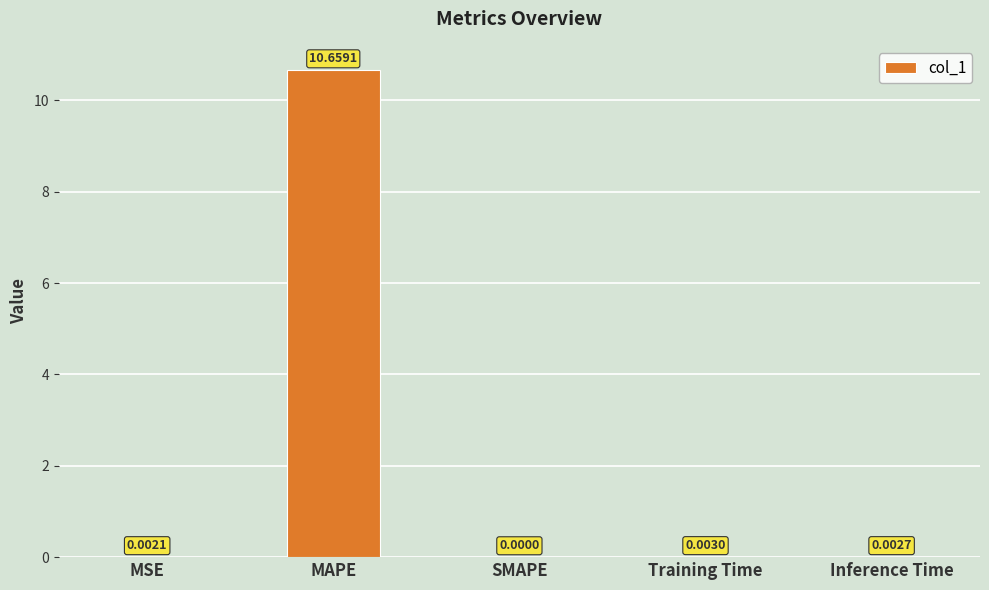

At which label is the value closest to 5?

Training Time